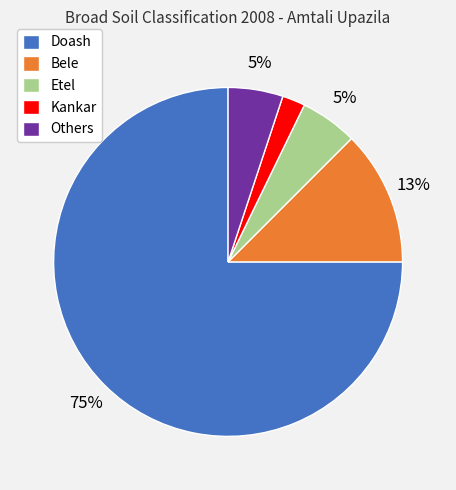

Is it true that Others is 1% of the pie?

False